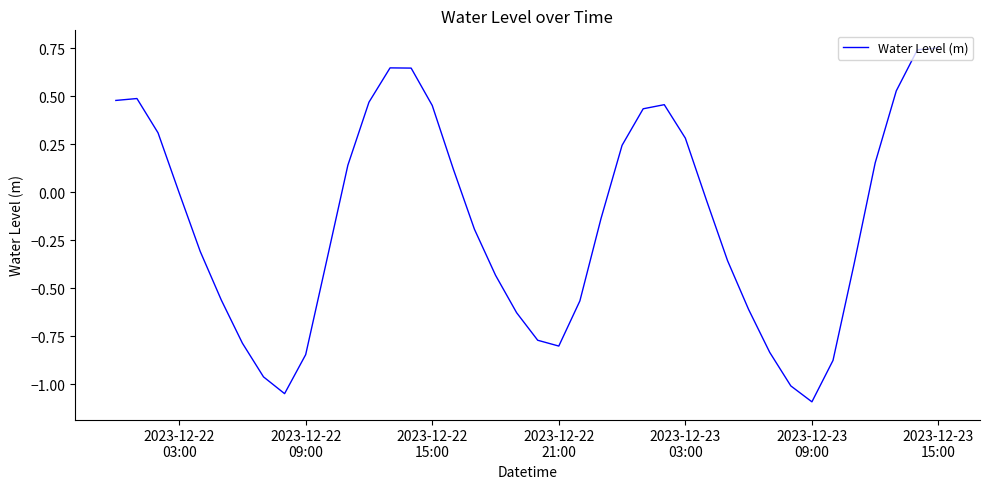

What is the minimum value shown in the chart?

-1.1